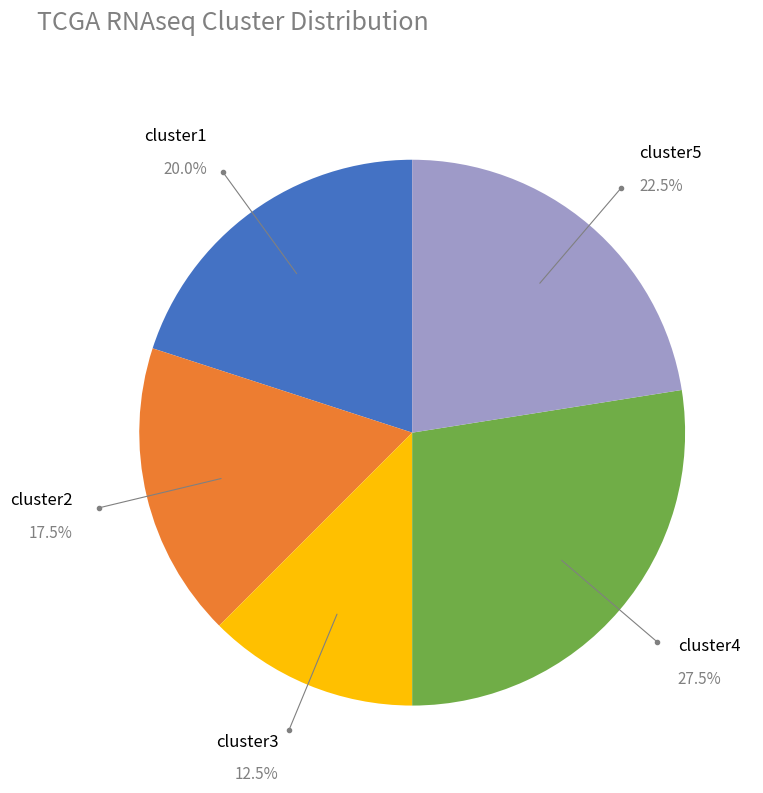

How many slices are in this pie chart?

5